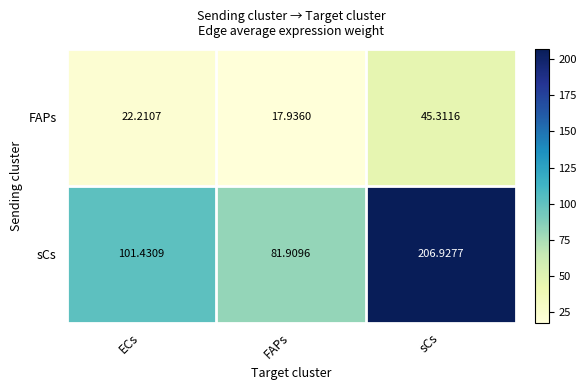

List the series in order of their peak value, highest first.

sCs, FAPs